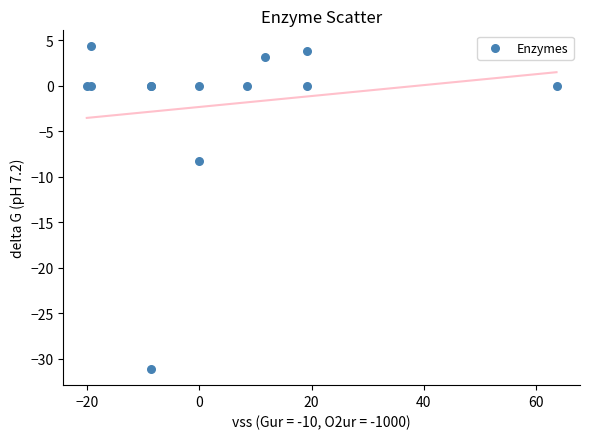

What Y value in the scatter plot is closest to -13?

-8.3